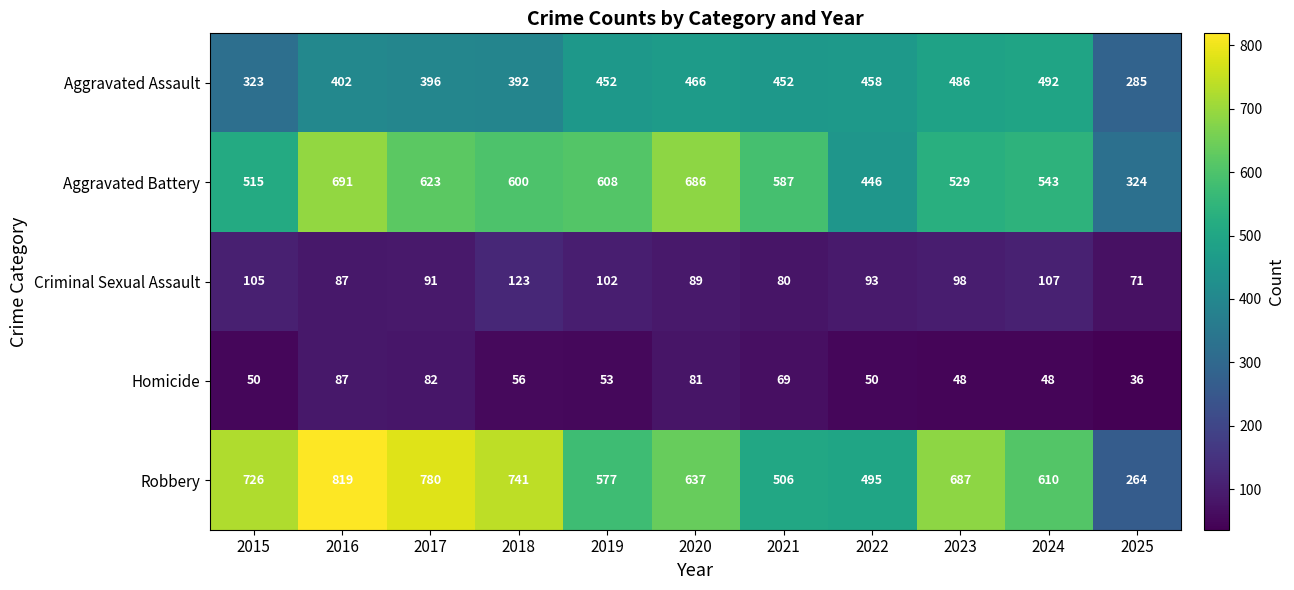

The Robbery series shows 946 at 2019. True or false?

False